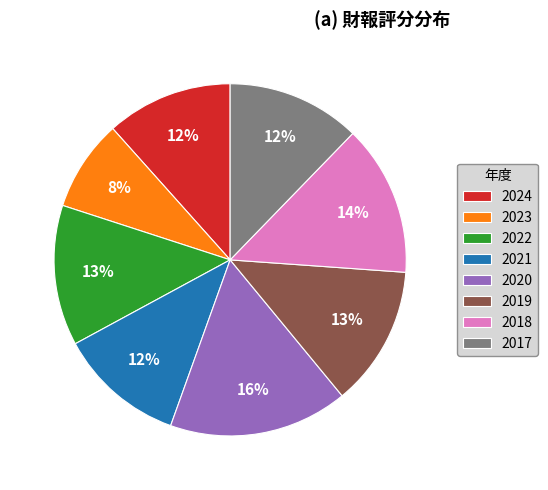

Is 2022 the majority of the pie?

No